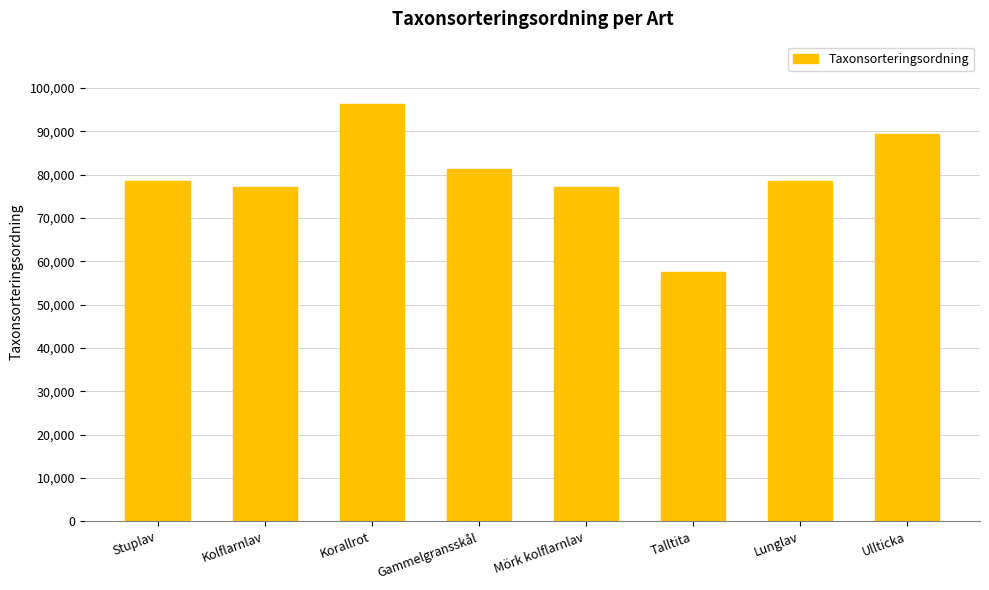

Approximately how many times larger is the value at Stuplav compared to Korallrot?

0.8